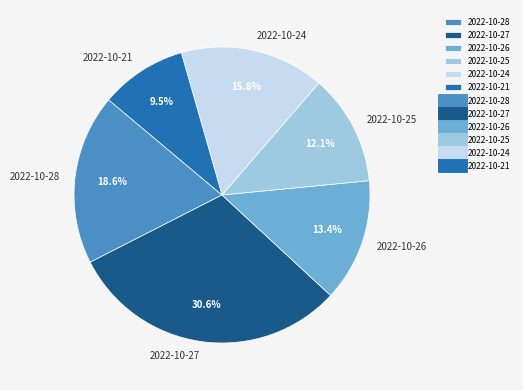

Which has a higher value, 2022-10-21 or 2022-10-26?

2022-10-26